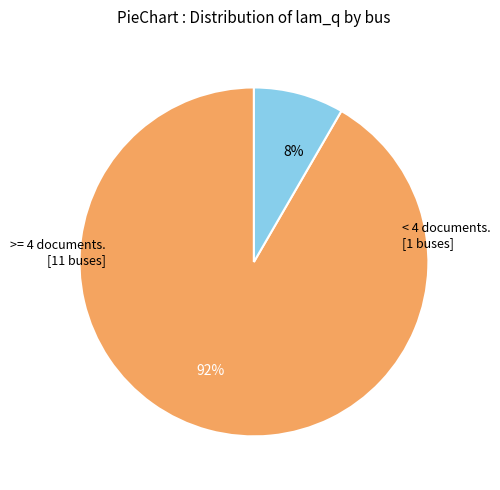

Does any single category account for the majority?

Yes